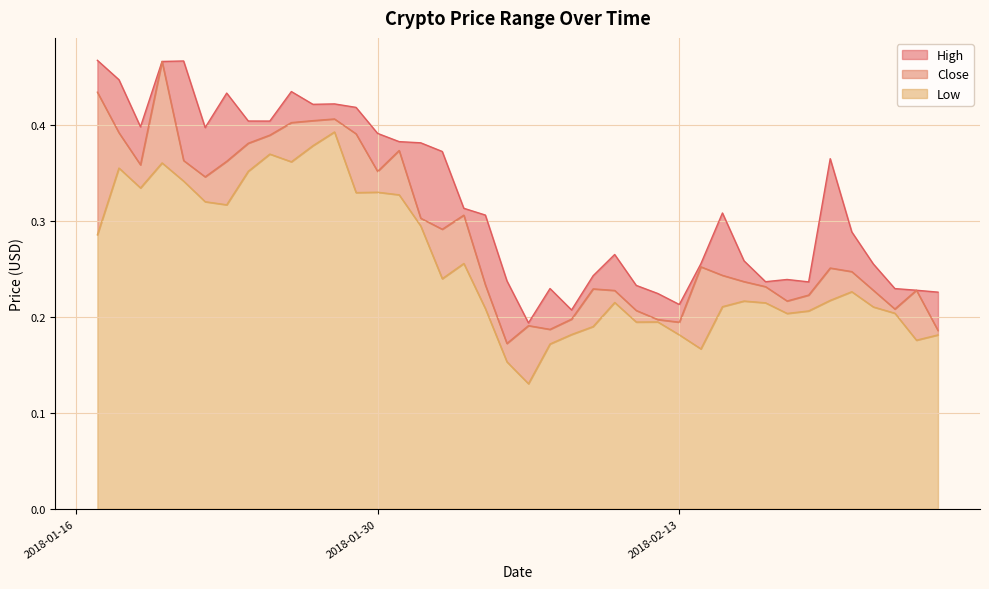

What is the difference between the Low values at 2018-02-18 and 2018-01-25?

0.2